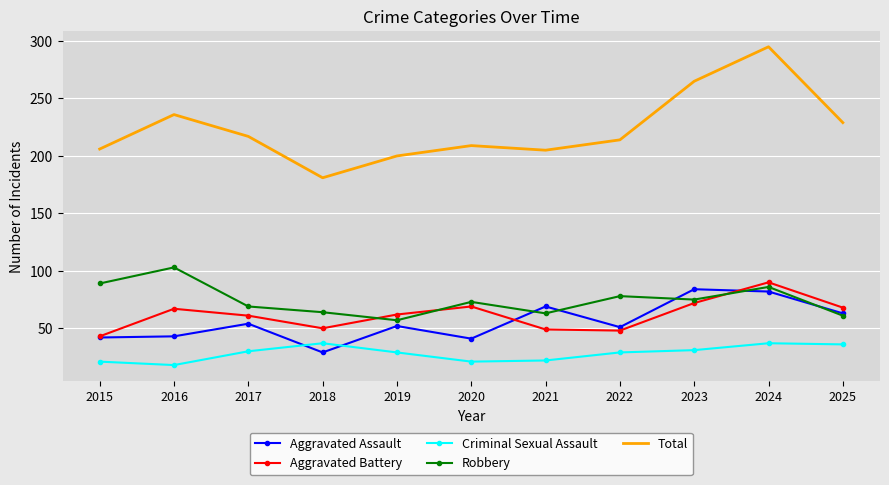

Is it true that Robbery equals 64 at 2018?

True